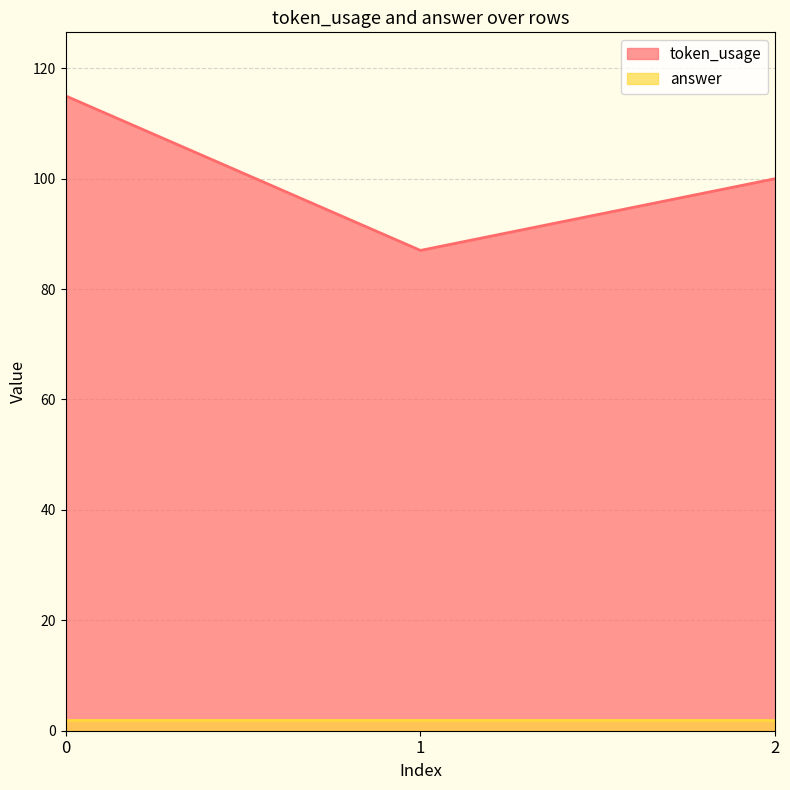

What is the difference between the maximum and second lowest values?

15